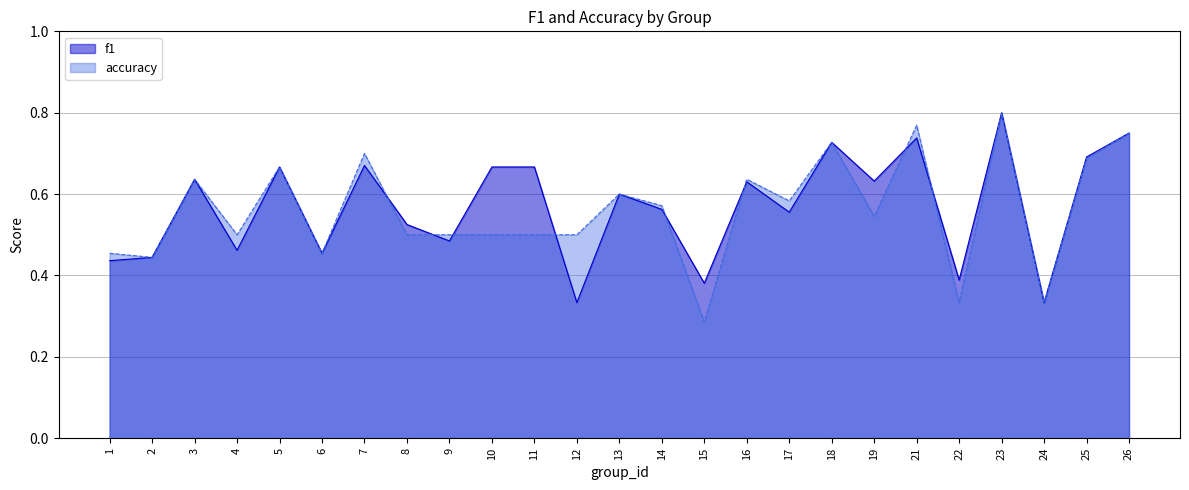

What is the minimum value for accuracy?

0.3